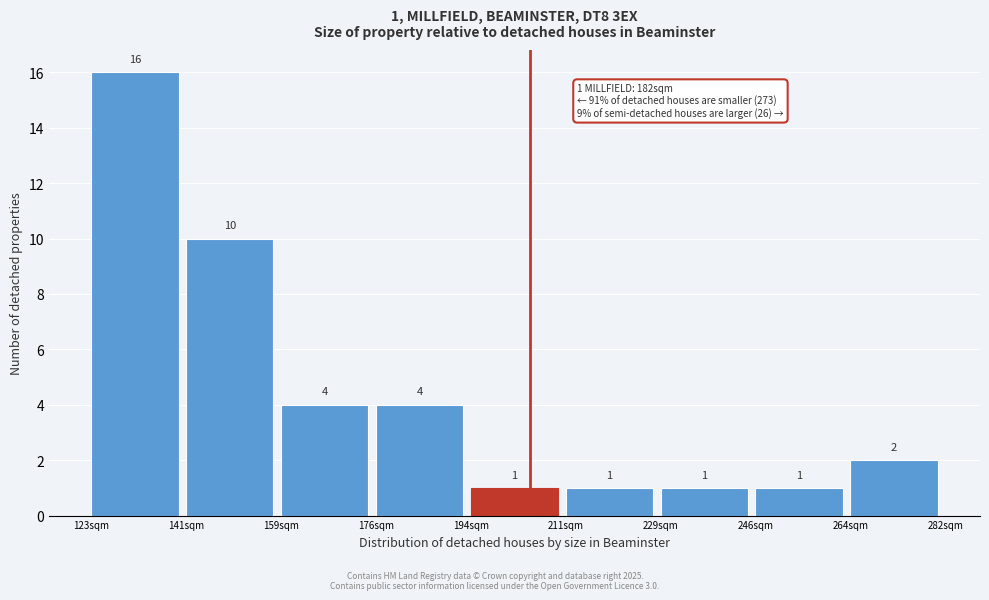

Reading left to right, list all the values displayed in this chart.

16	10	4	4	1	1	1	1	2